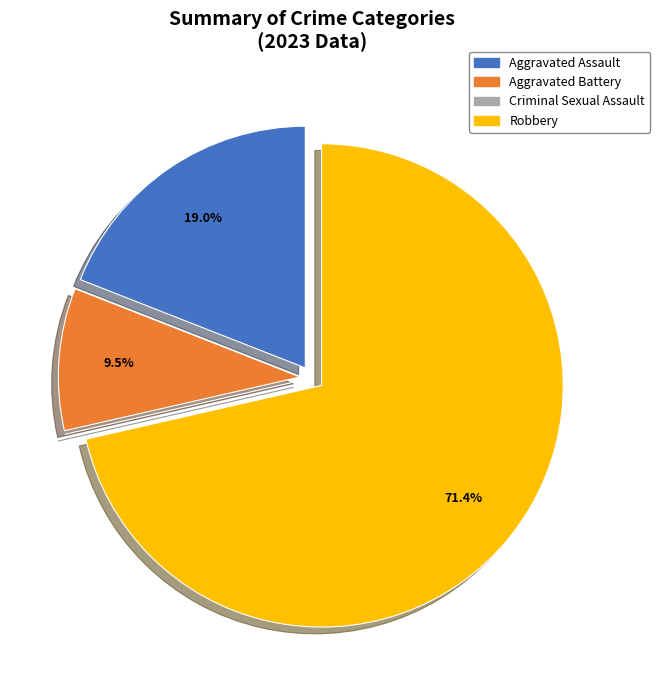

What percentage is NOT represented by Aggravated Battery?

90.5%